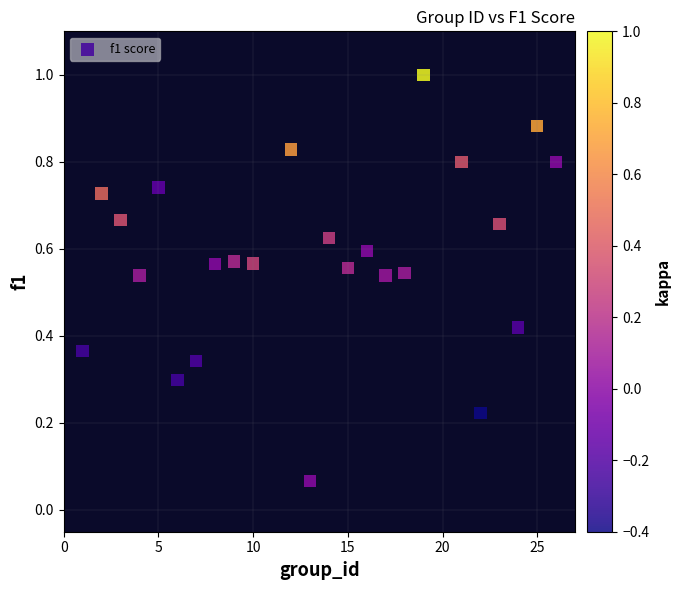

What is the range of X values (max minus min)?

25.0